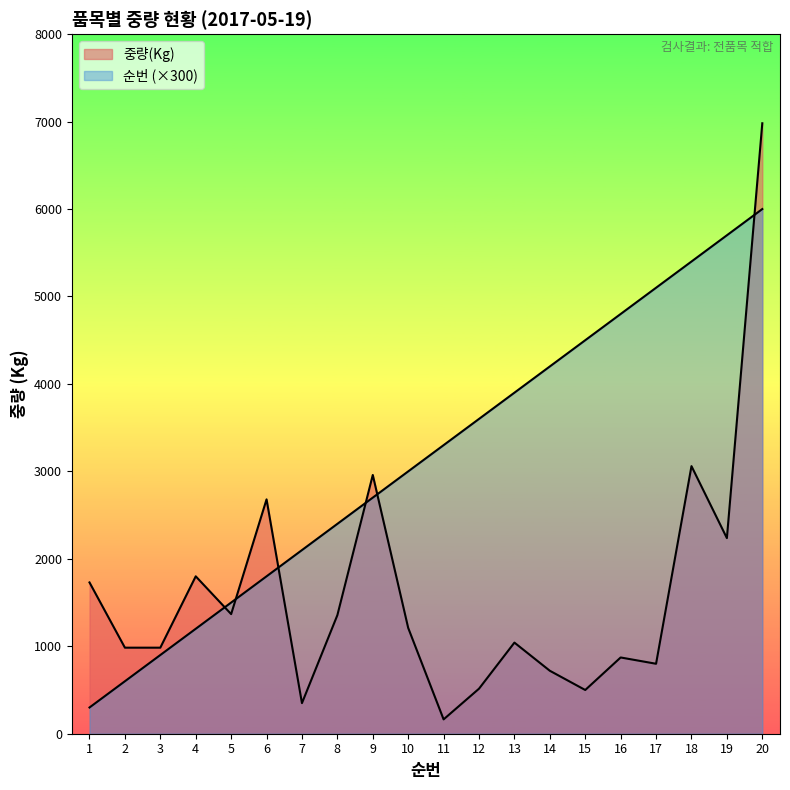

What is the average value of the 순번 series?

3150